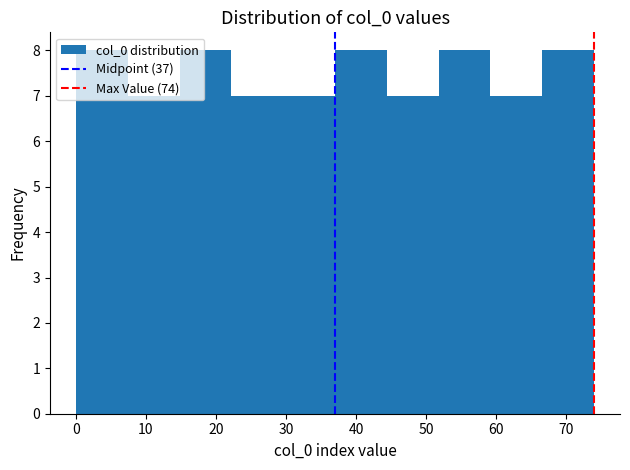

Reading left to right, list every bar in this chart as the range it spans on the x-axis followed by its height. Neither the bar edges nor the heights are printed on the chart, so give them approximately, as read against the axes.

0.0 to 7.4: 8
7.4 to 14.8: 7
14.8 to 22.2: 8
22.2 to 29.6: 7
29.6 to 37.0: 7
37.0 to 44.4: 8
44.4 to 51.8: 7
51.8 to 59.2: 8
59.2 to 66.6: 7
66.6 to 74.0: 8